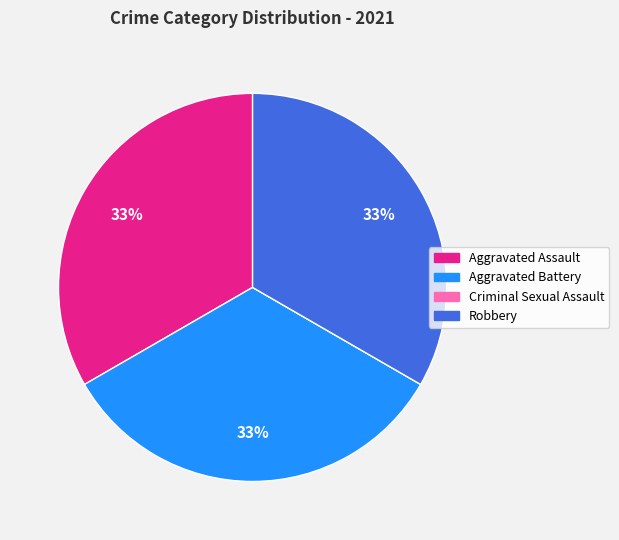

To the nearest percent, what is the average slice percentage?

25%